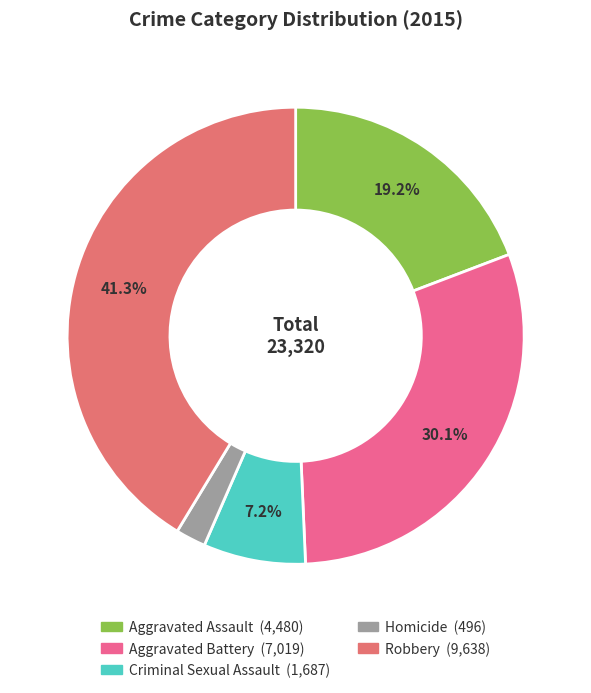

How much of the chart is everything except Robbery?

58.7%